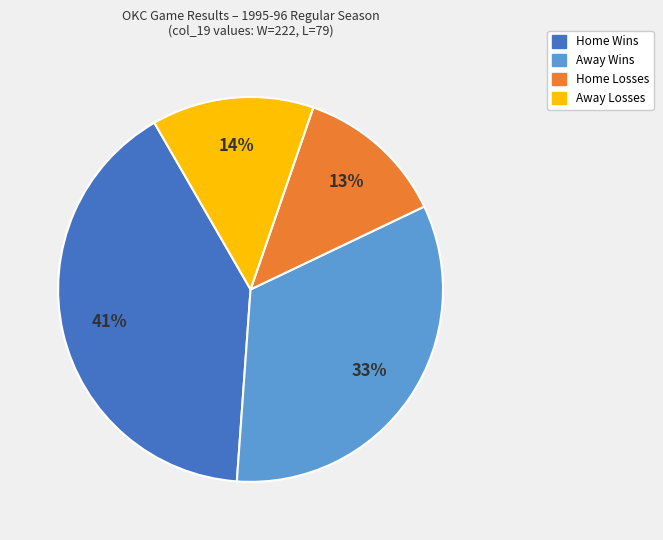

Is there a majority slice in this chart?

No